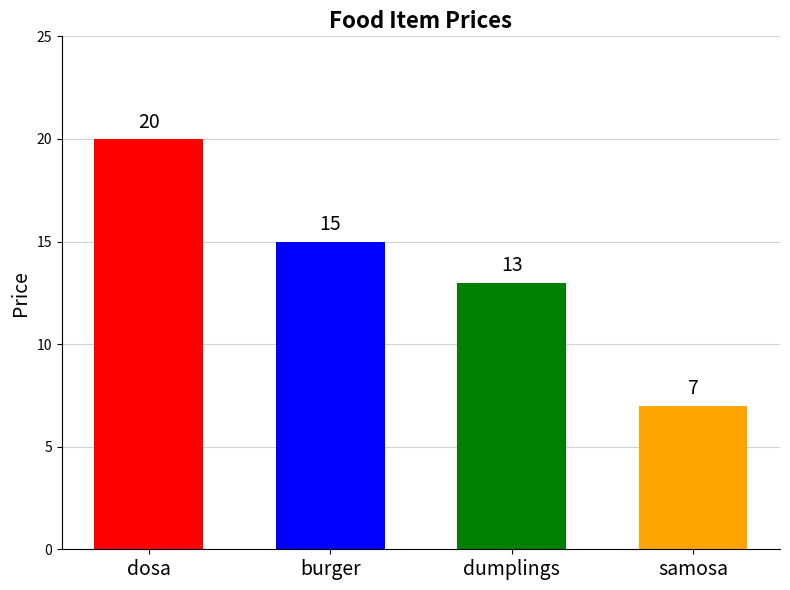

Approximately how many times larger is the value at dosa compared to burger?

1.3